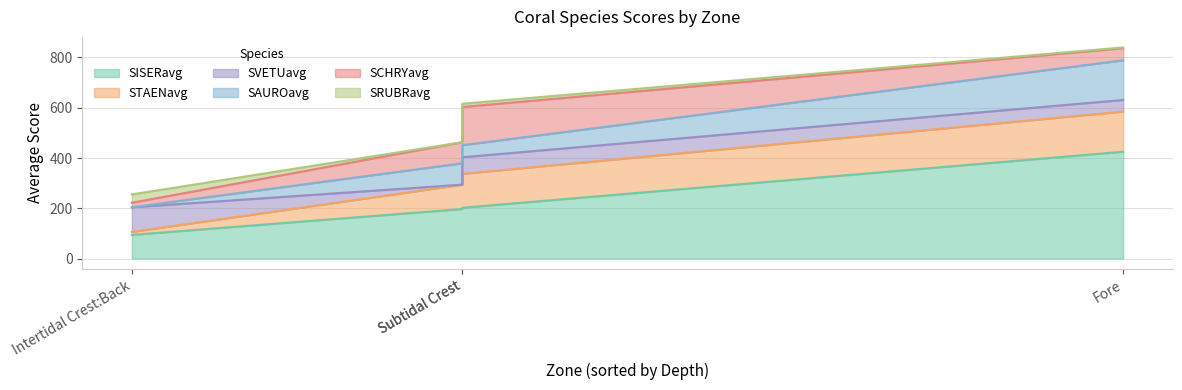

What are all the series names shown in the legend?

SISERavg, STAENavg, SVETUavg, SAUROavg, SCHRYavg, SRUBRavg